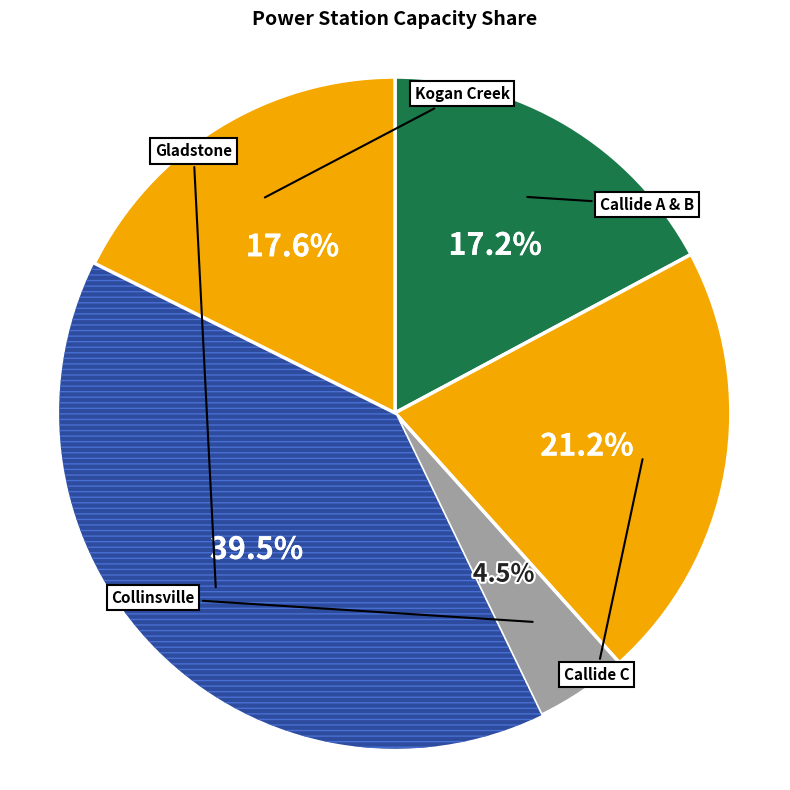

Which slice is the smallest?

Collinsville